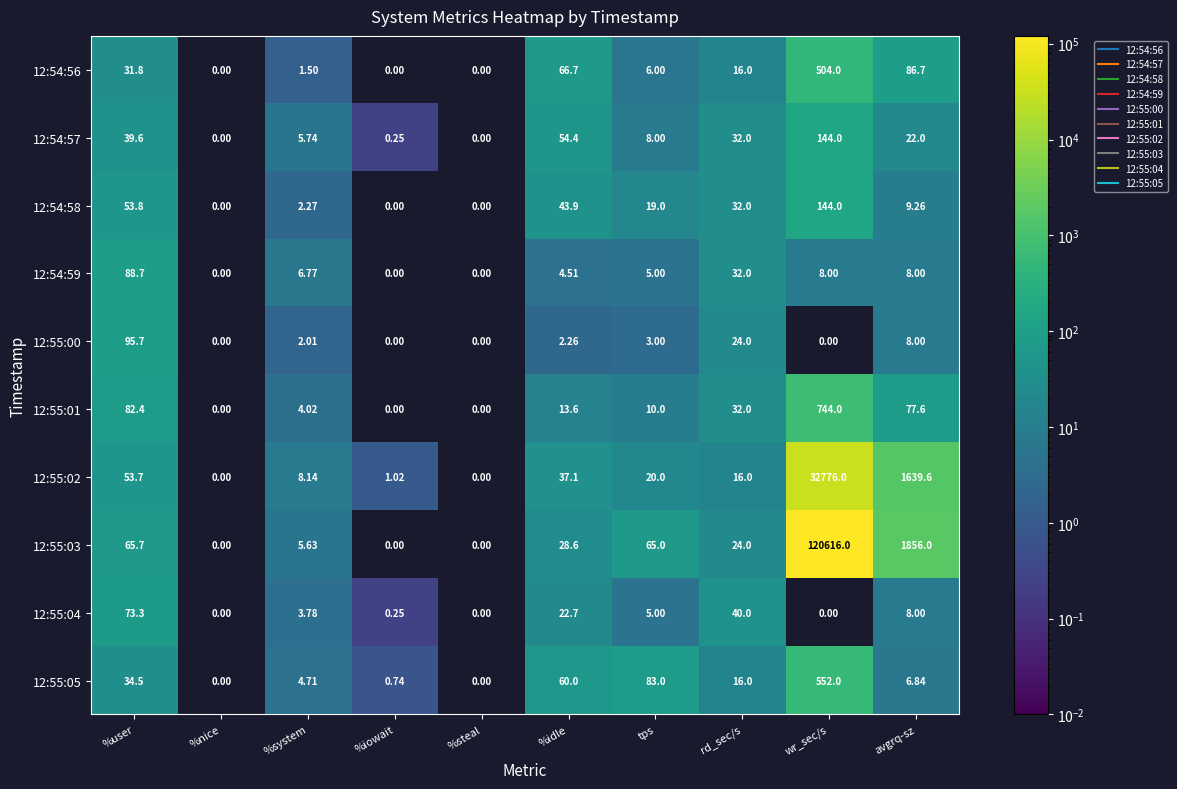

How many values in 12:55:00 are above zero?

6